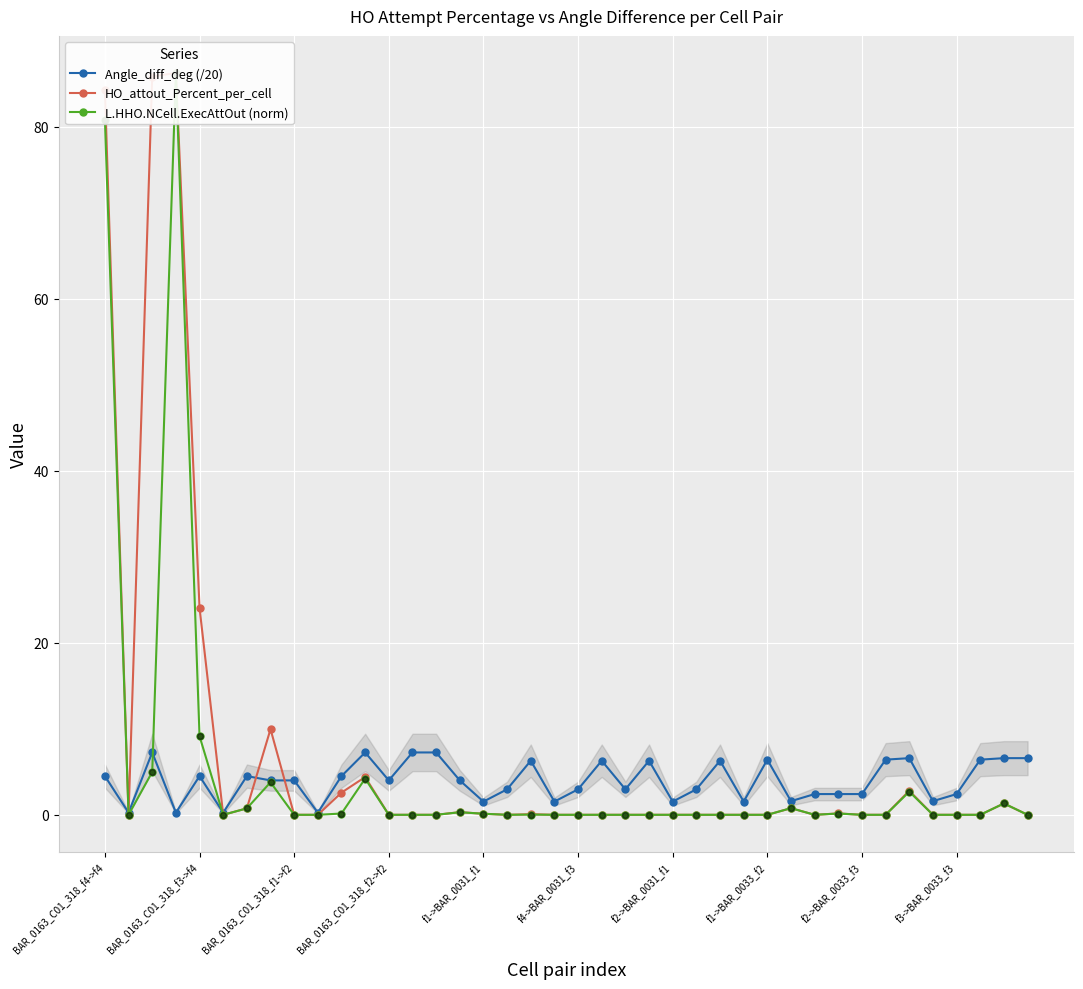

At how many categories does at least one series exceed 43?

3